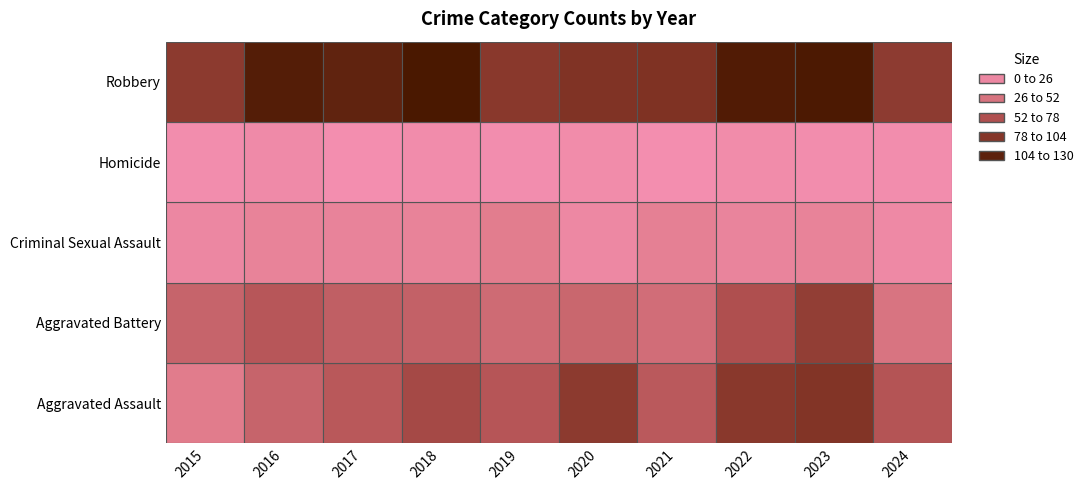

Which category has the highest value in the Aggravated Assault series?

2023